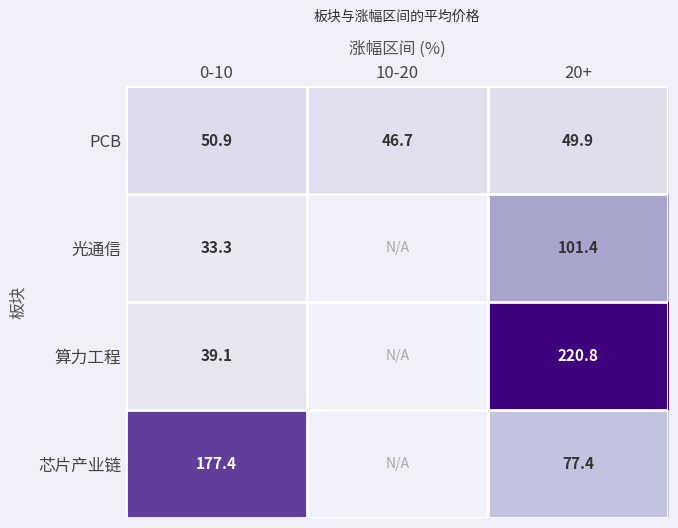

What is the difference between the PCB values at 10-20 and 0-10?

4.2